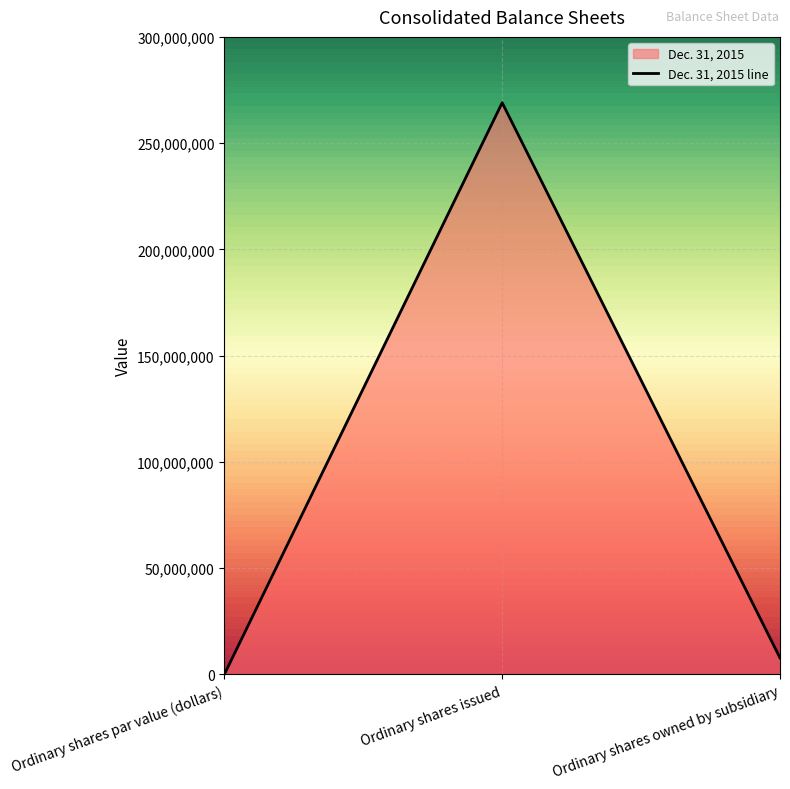

What is the maximum value shown in the chart?

269029003